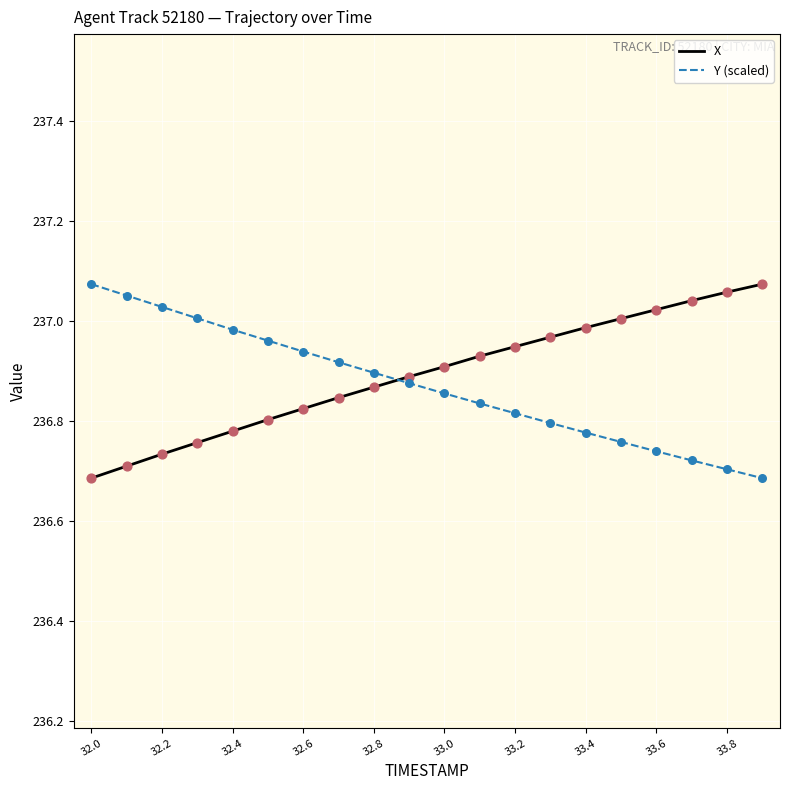

What are all the series names shown in the legend?

X, Y (scaled)